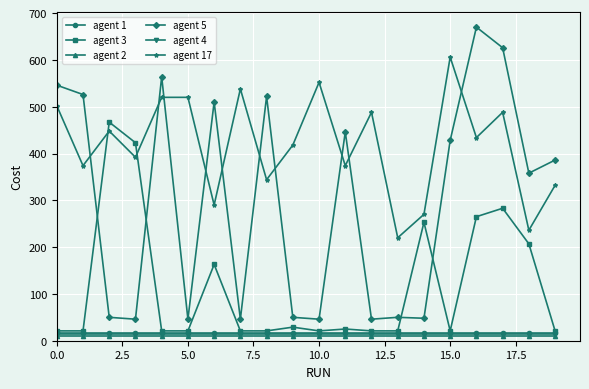

Which series has the widest spread of values?

agent 5